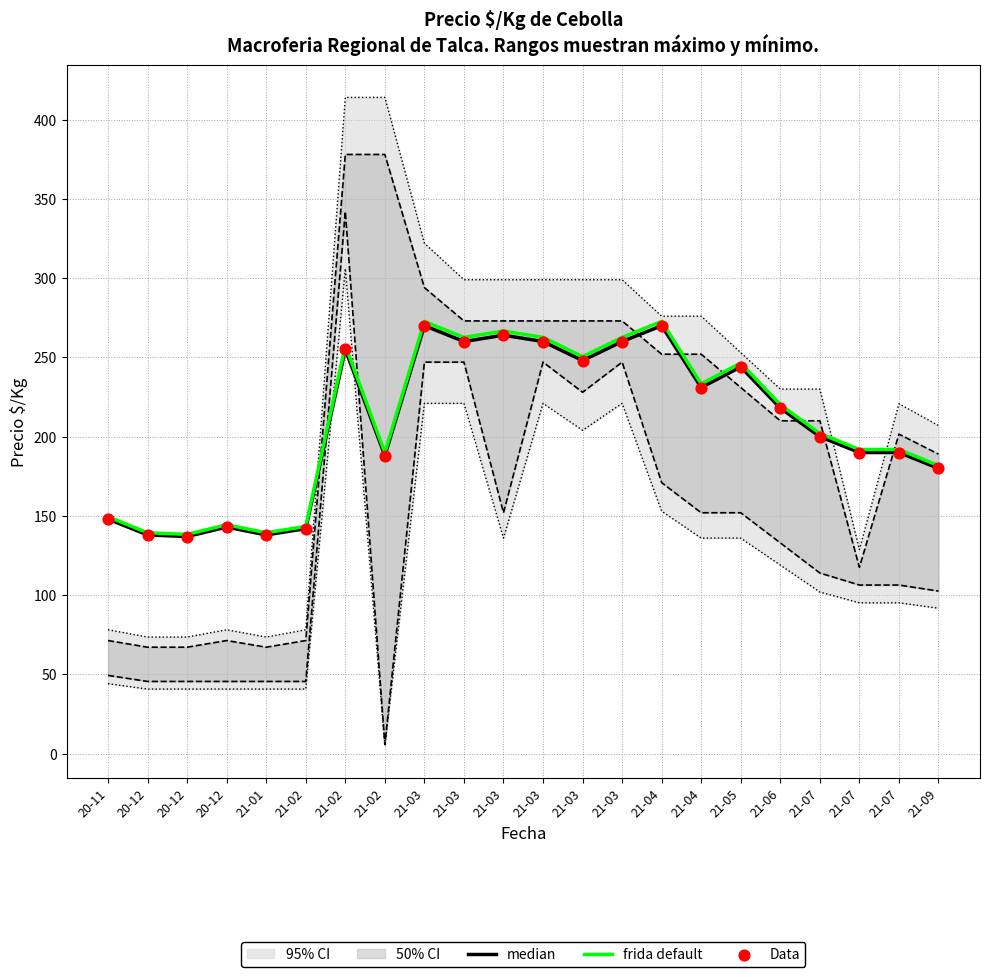

Is the value of Data at 21-02 greater than the value of median at 21-03?

No